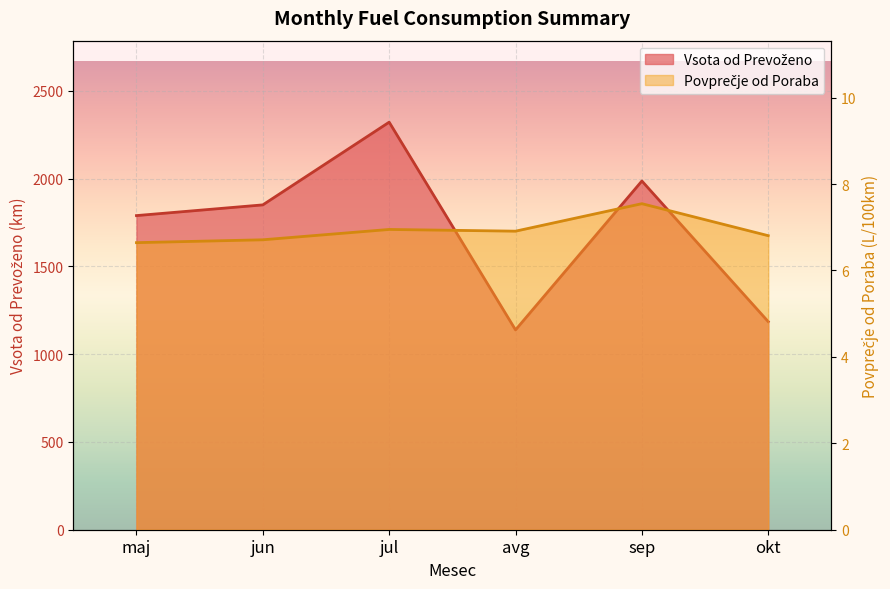

Read the Vsota od Prevoženo value at jul.

2321.0